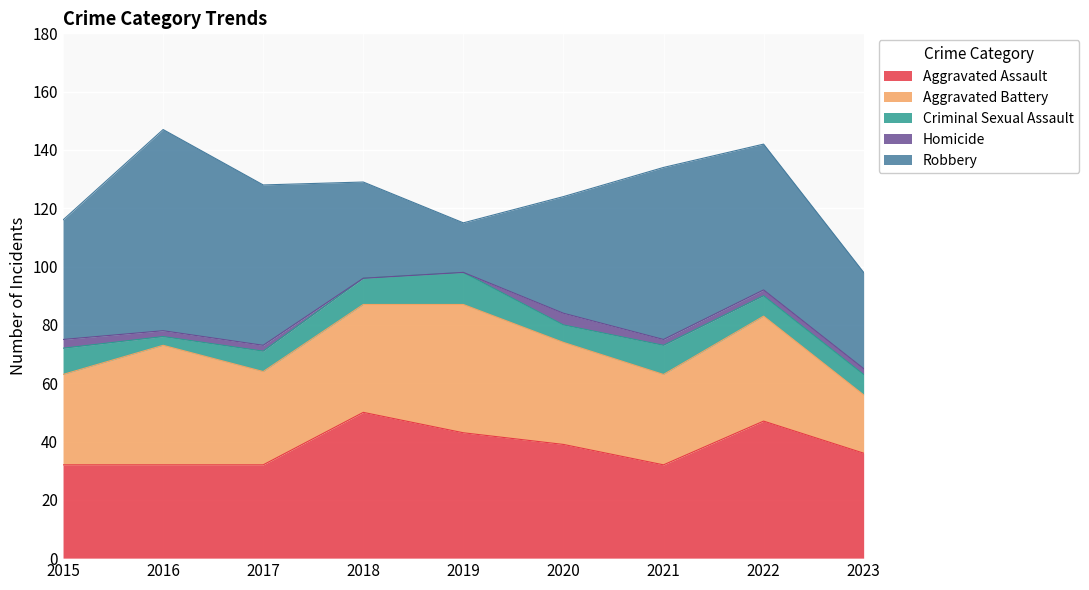

How many interior local peaks does the Aggravated Assault series have?

2